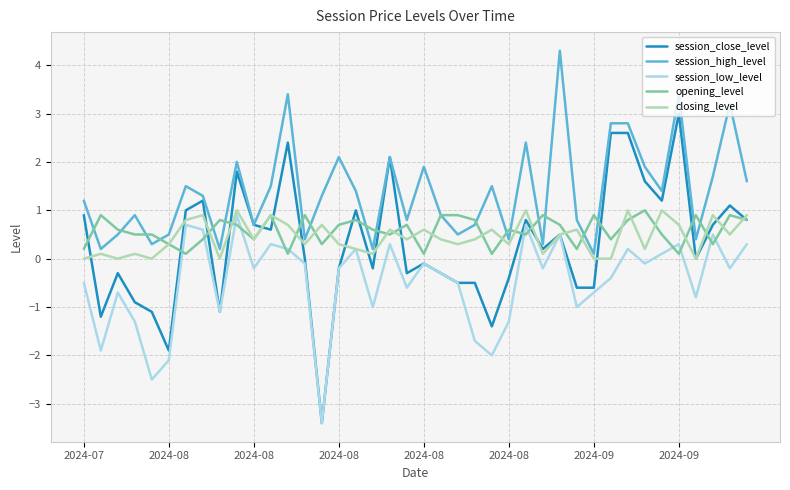

What is the lowest value of the session_low_level series?

-3.4